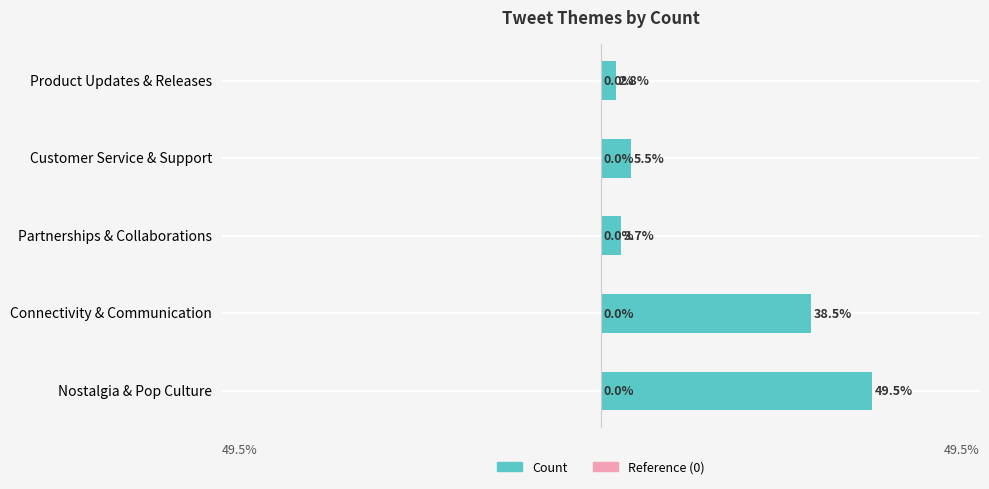

Are the bars horizontal?

Yes